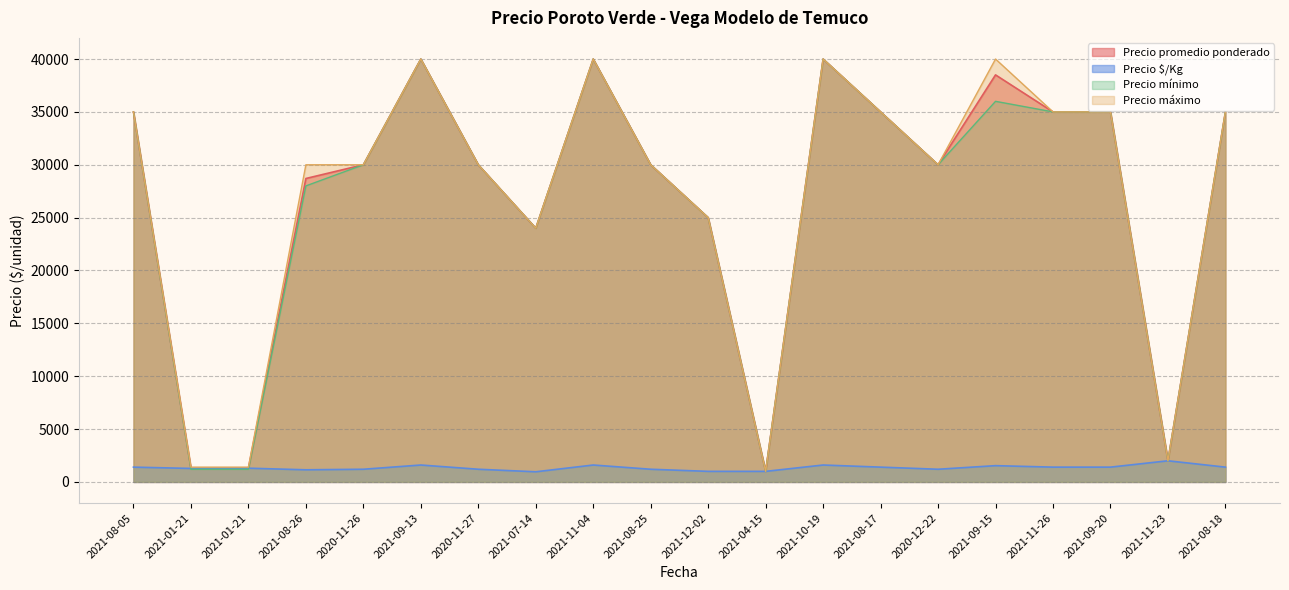

How many lines are shown in the chart?

4